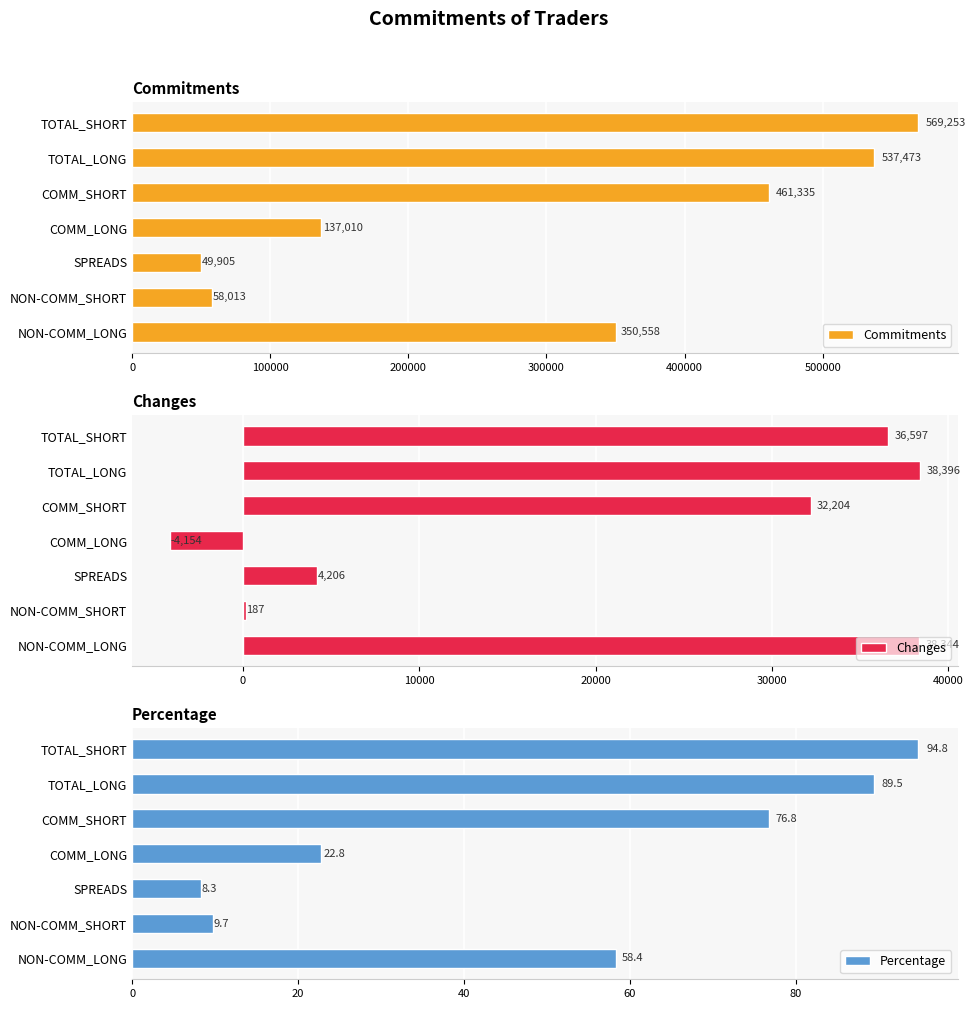

List the series in order of their peak value, highest first.

Commitments, Changes, Percentage